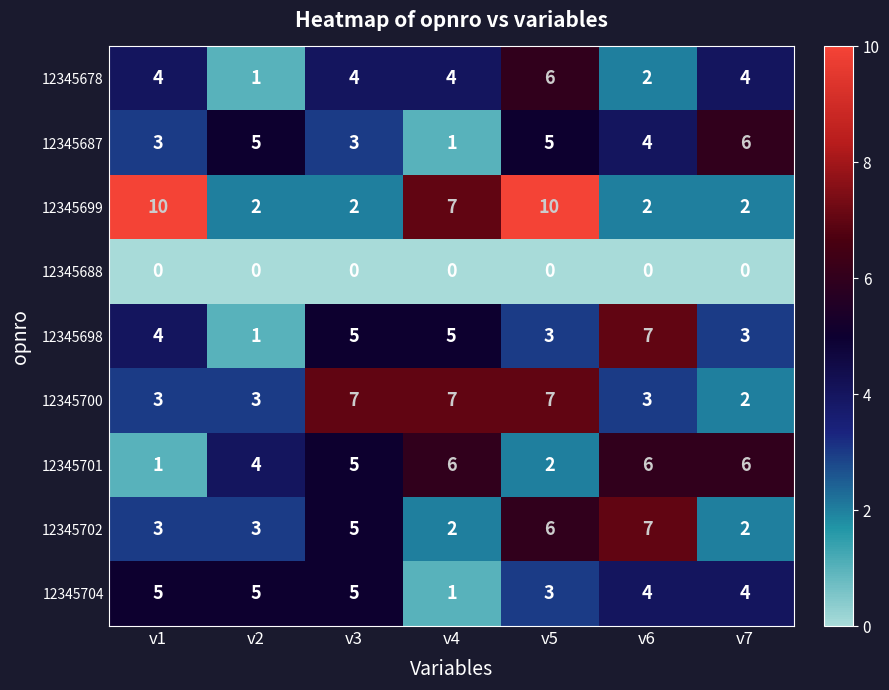

What is the spread (max minus min) of values at v7?

6